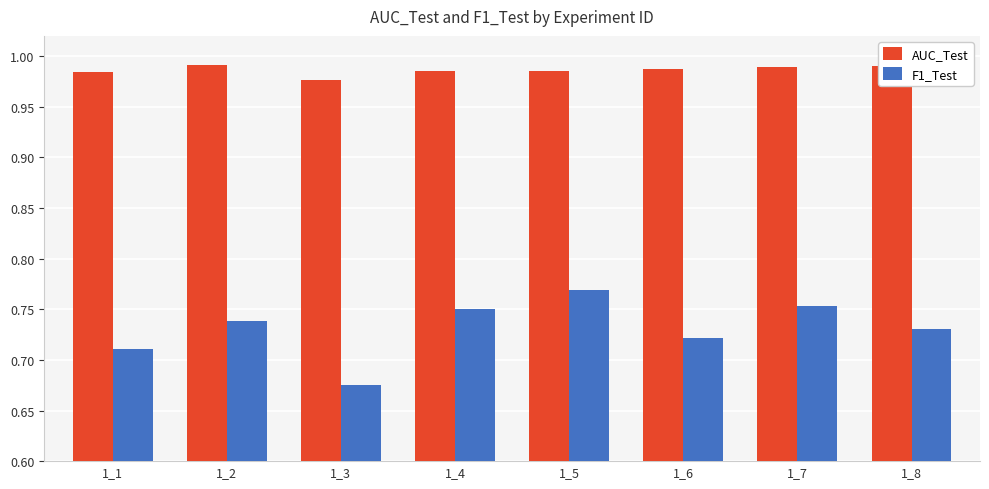

How many bars are there in total?

16